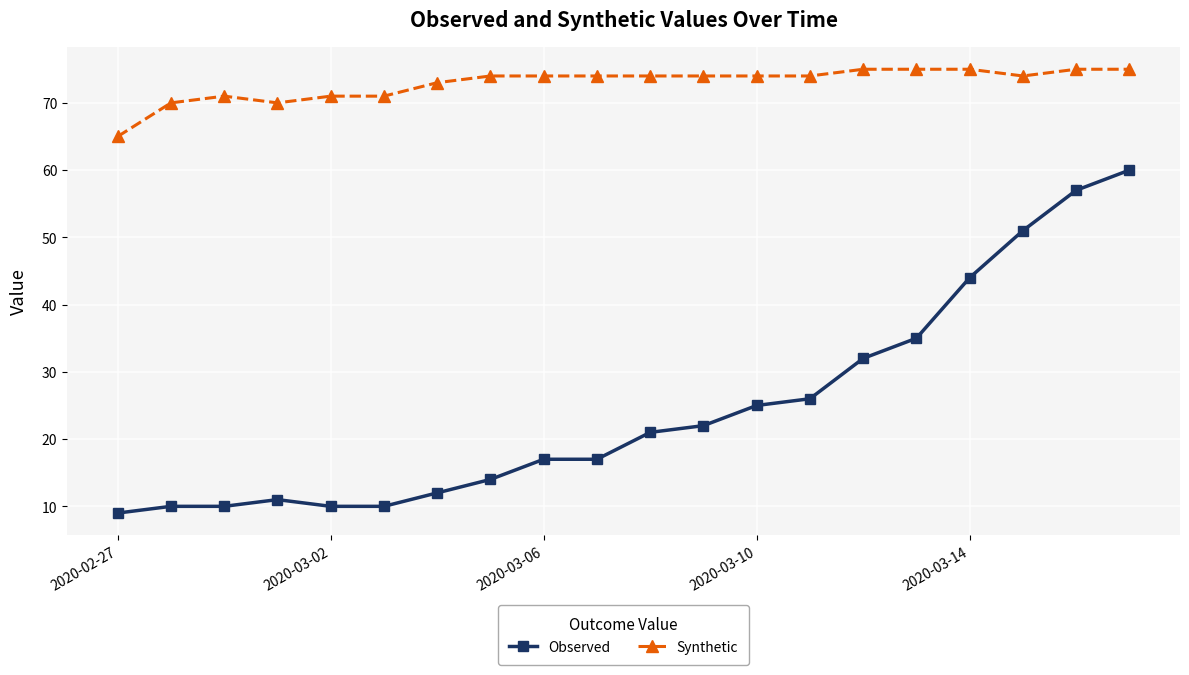

How many distinct data groups are displayed?

2